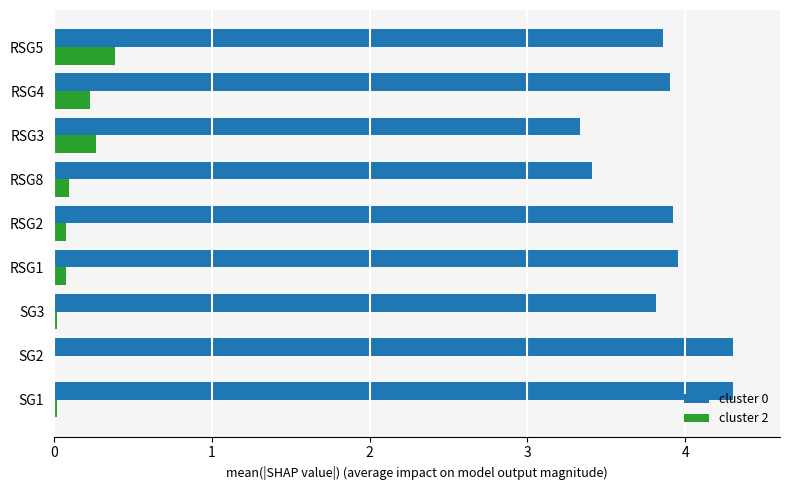

Which category has the highest value in the cluster 2 series?

RSG5